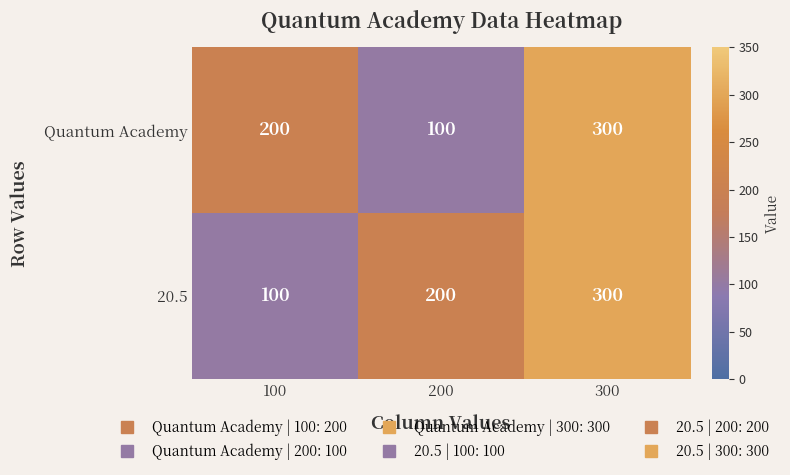

How many Quantum Academy values are between 100 and 300?

3